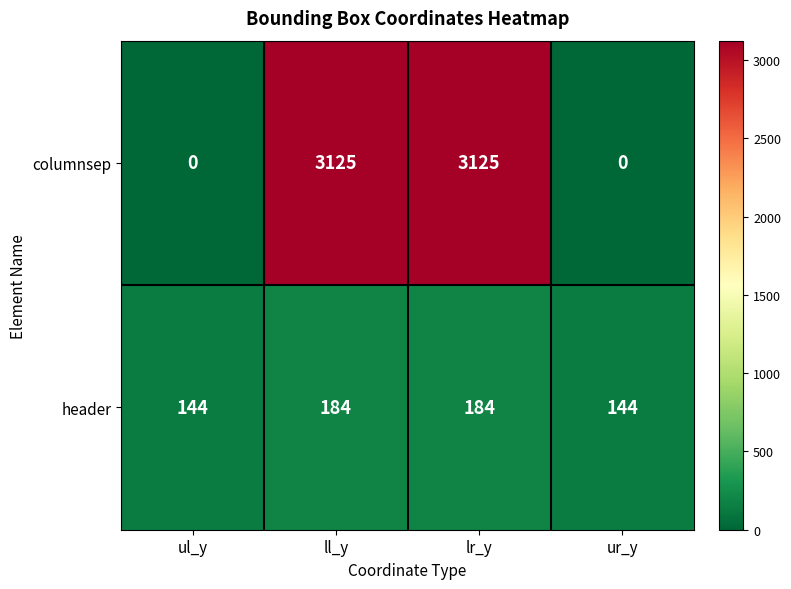

Which series has the largest total across all categories?

columnsep